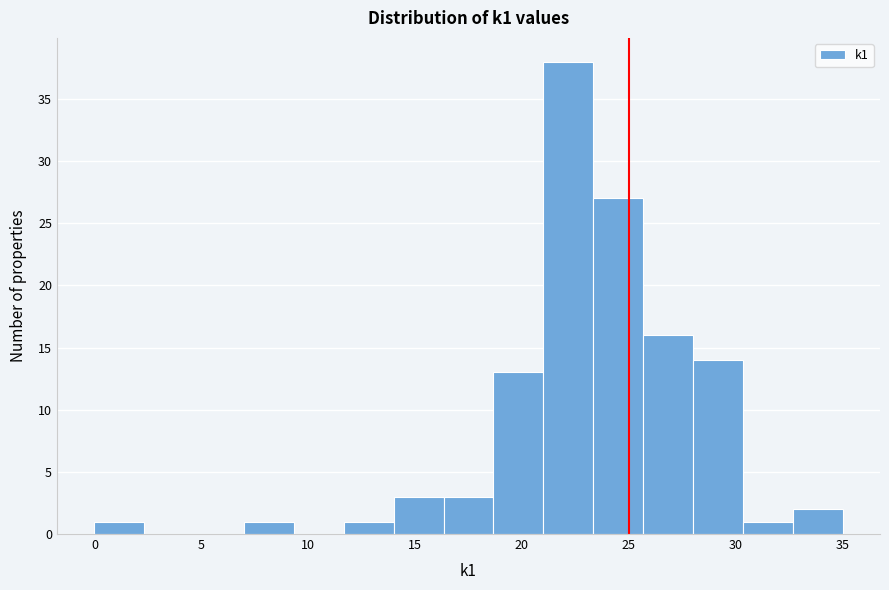

What is the height of the bar covering 21.0 to 23.5 on the x-axis? Neither the bar edges nor the heights are printed on the chart, so give them approximately, as read against the axes.

38